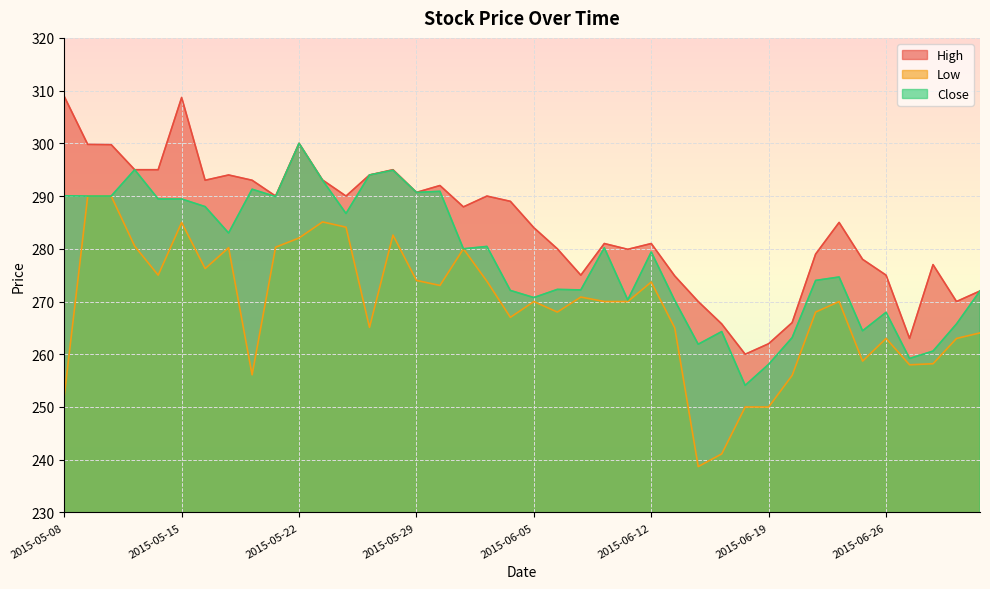

At which category is the sum across all series the highest?

2015-05-15